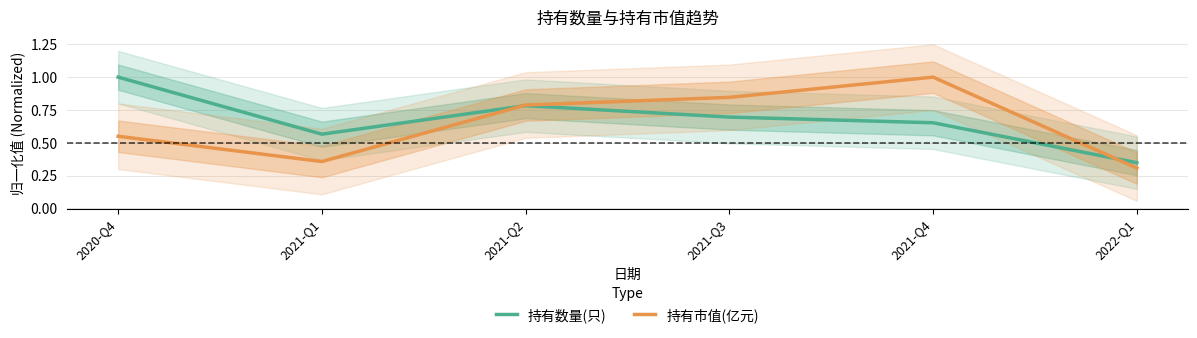

At which category is the sum across all series the highest?

2021-Q4